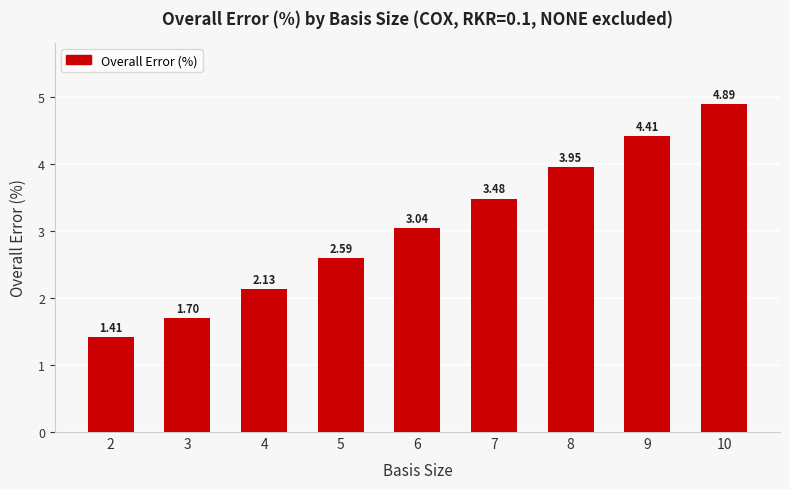

Where does the data first go above 3?

6